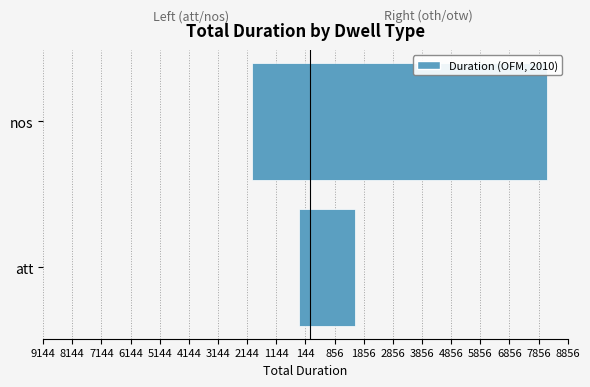

What is the difference between the maximum and minimum values in the Right Dwell (oth, otw) series?

6601